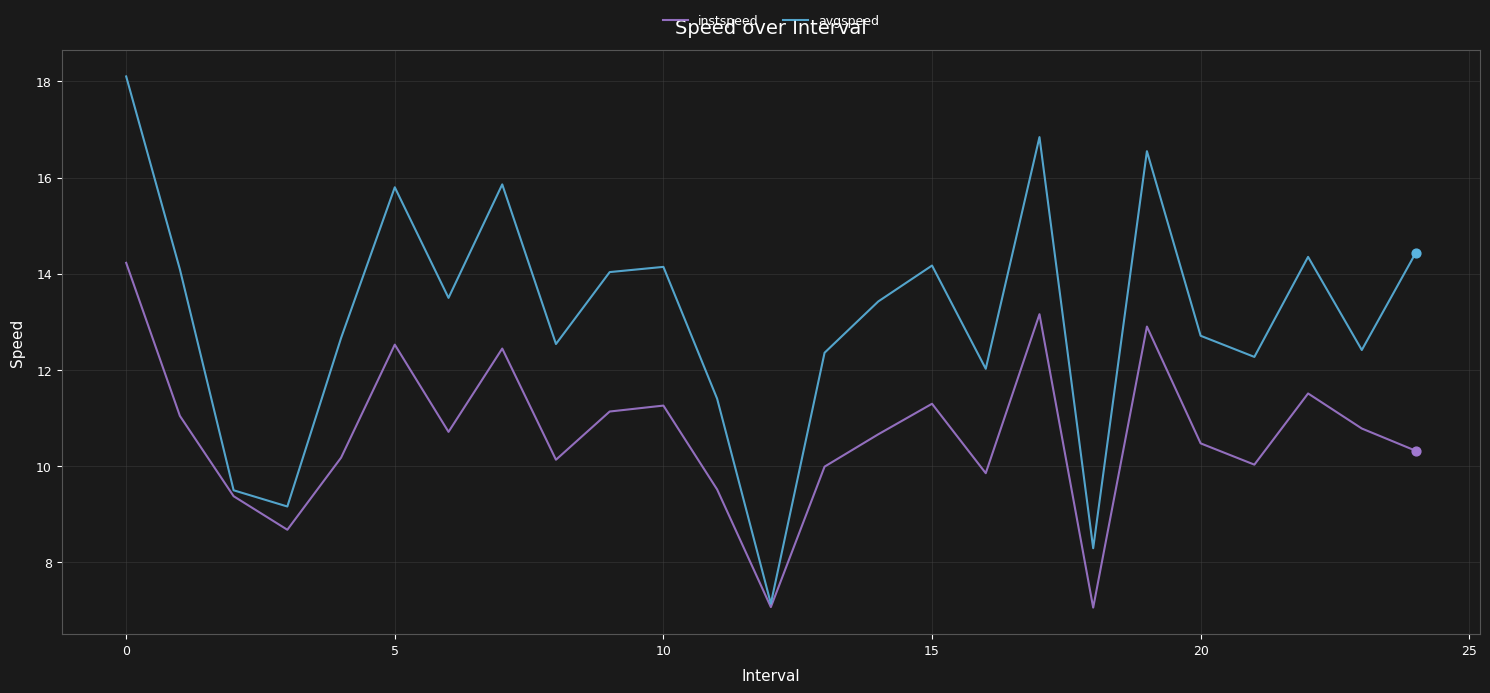

Rank the series by their average value, from highest to lowest.

avgspeed, instspeed